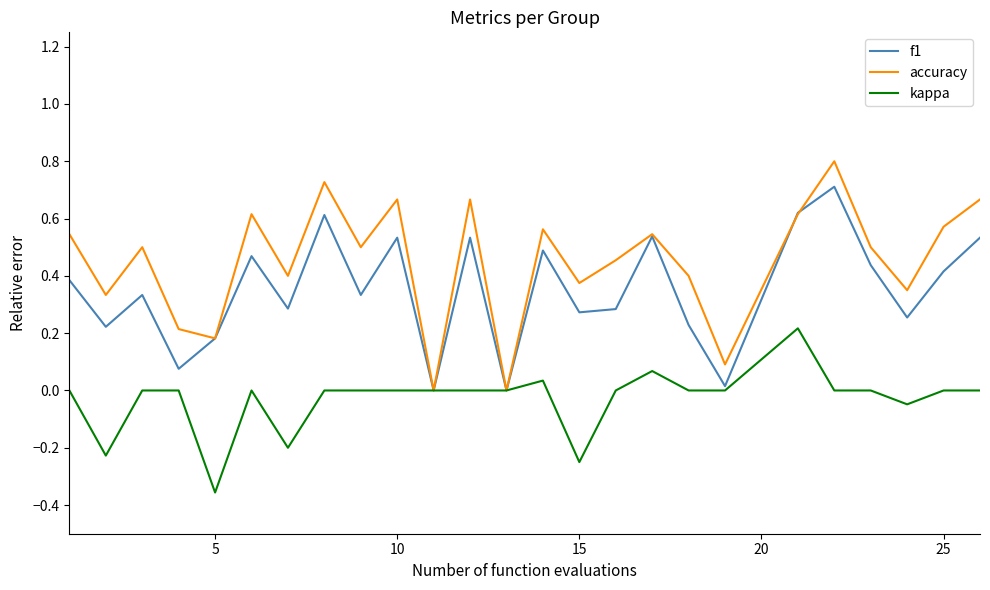

Which series has the largest range (max minus min)?

accuracy